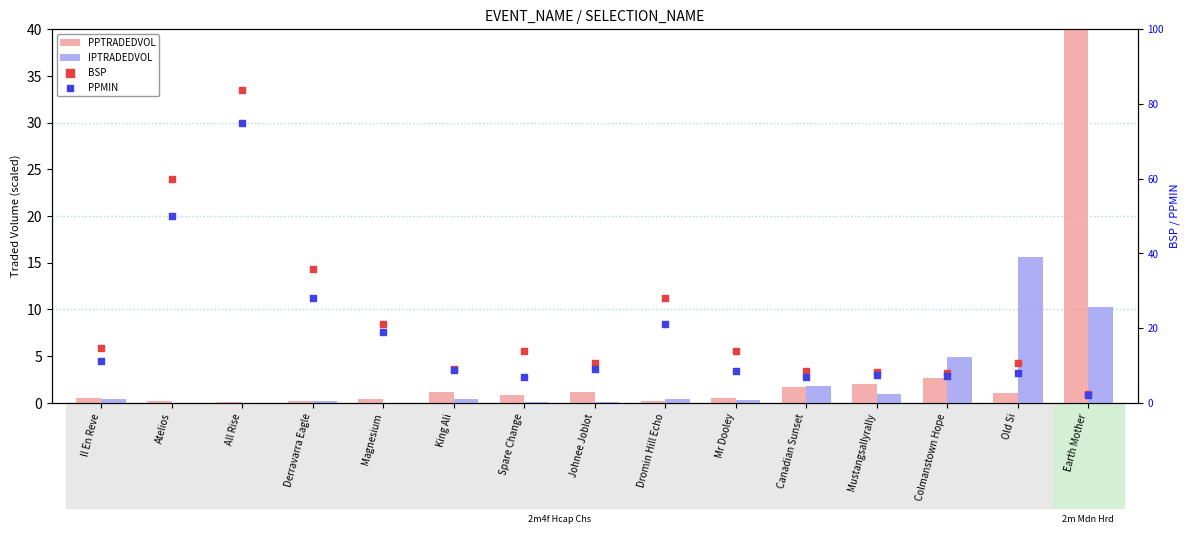

At how many categories does at least one series exceed 9?

12